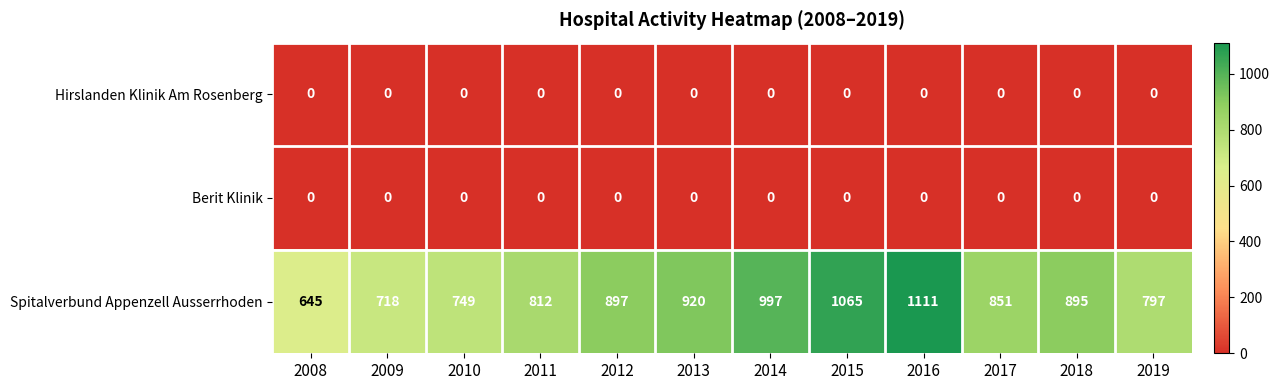

Rank the categories by Spitalverbund Appenzell Ausserrhoden value from lowest to highest.

2008, 2009, 2010, 2019, 2011, 2017, 2018, 2012, 2013, 2014, 2015, 2016